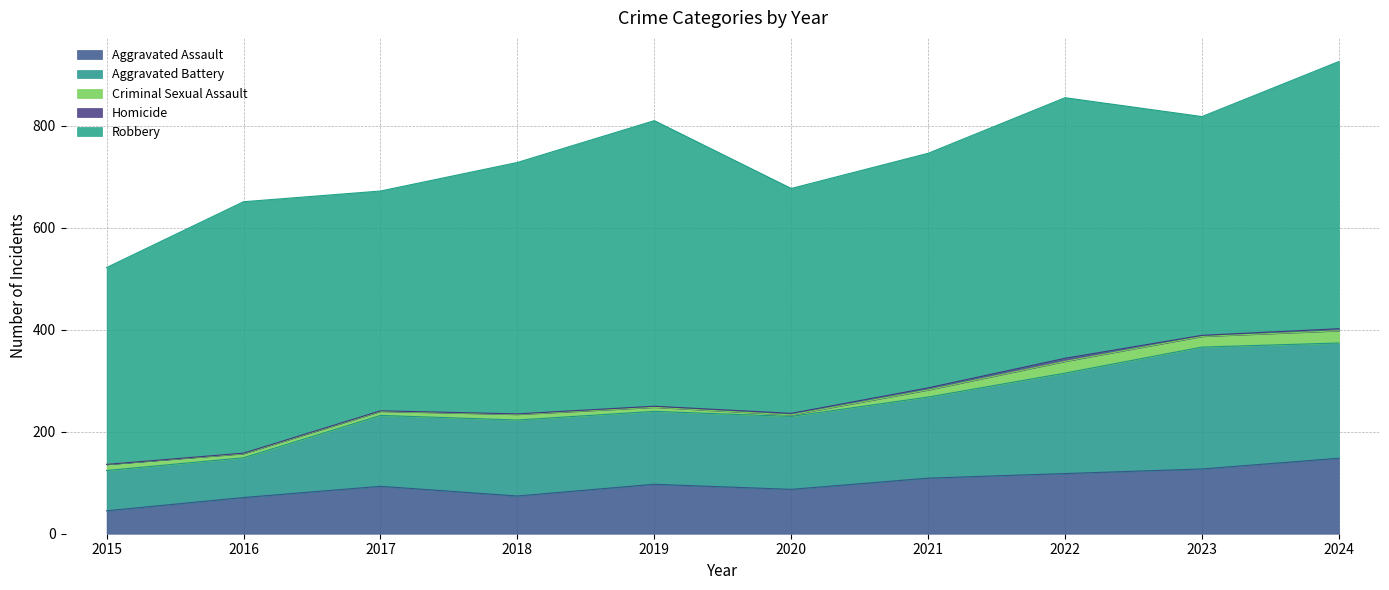

True or false: Aggravated Battery and Aggravated Assault cross at least once.

False